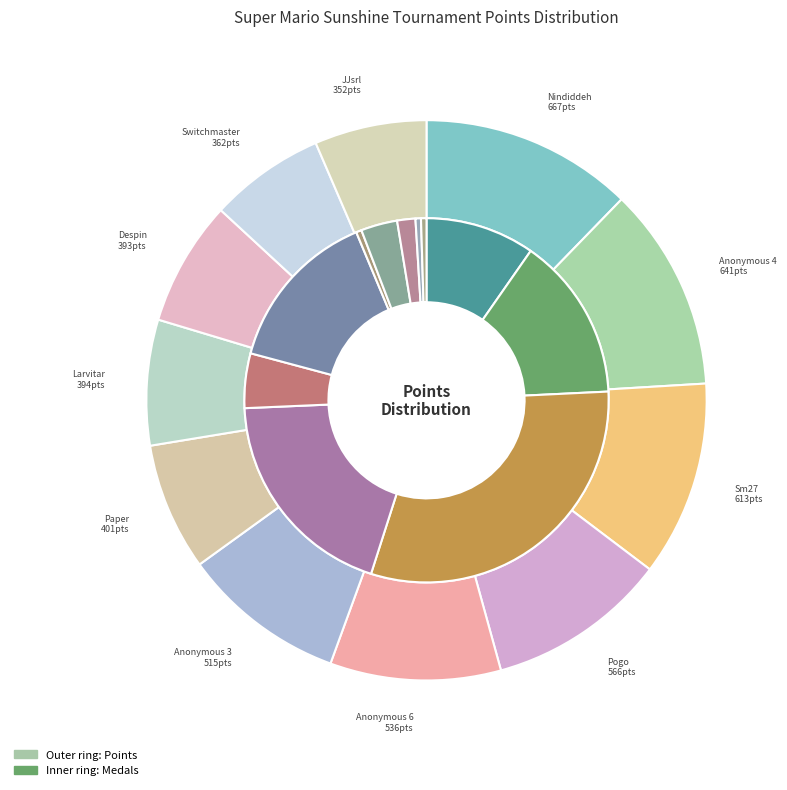

Is there a majority slice in this chart?

No